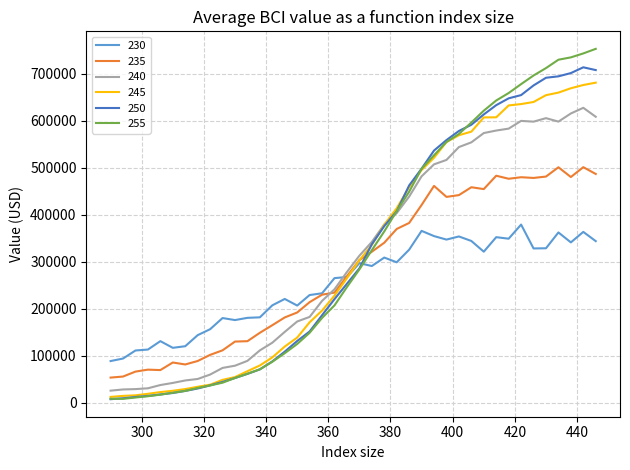

True or false: 235 and 250 intersect in this chart.

True